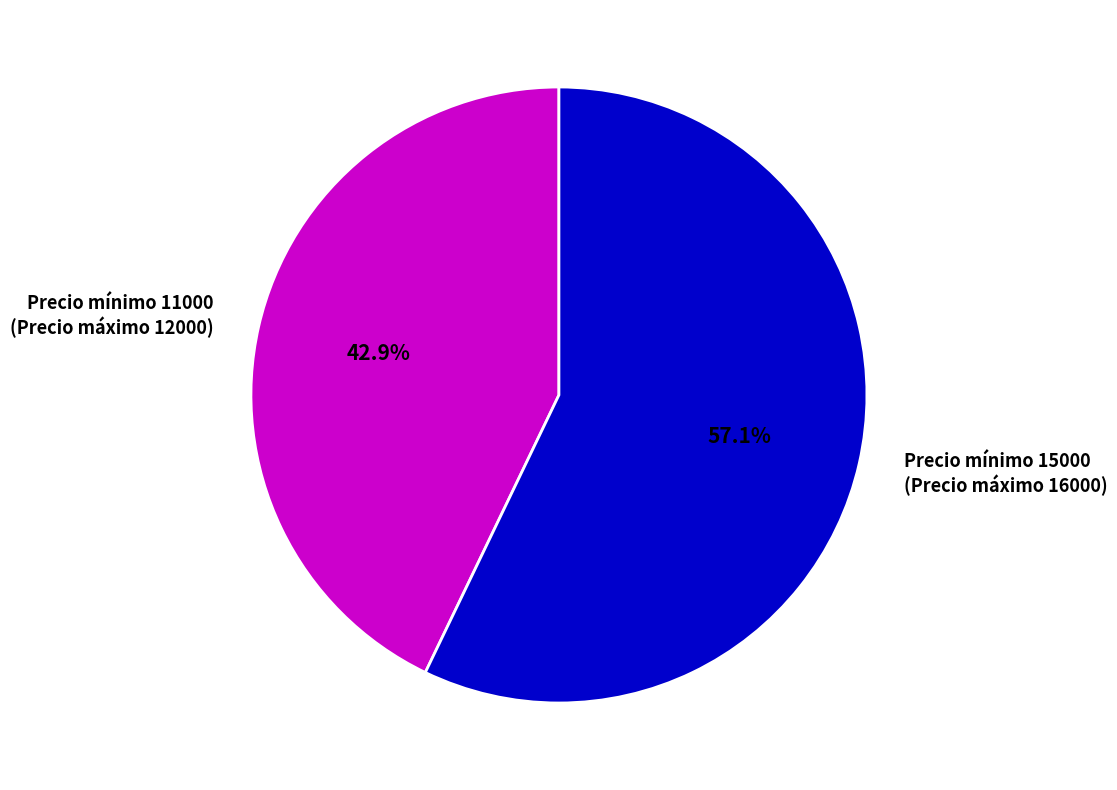

How many segments does this pie chart have?

2